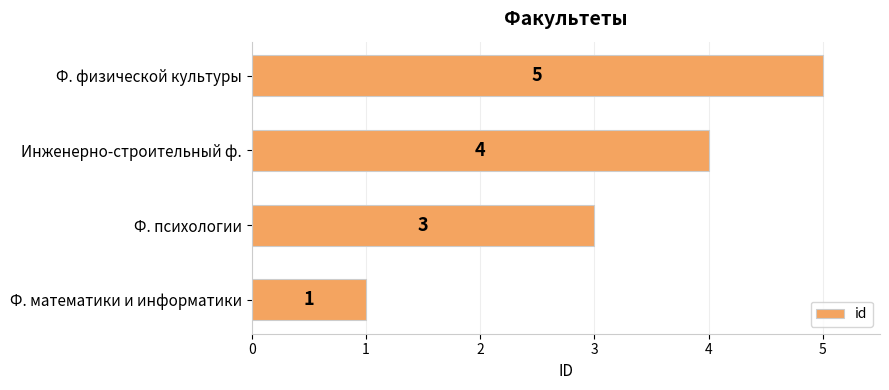

Count the values in the range 3 to 5.

3